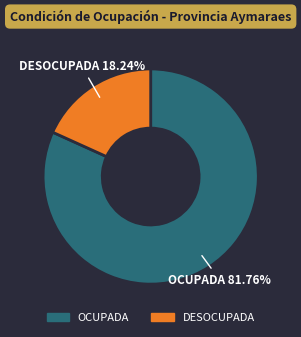

The OCUPADA slice represents 82% of the pie. True or false?

True